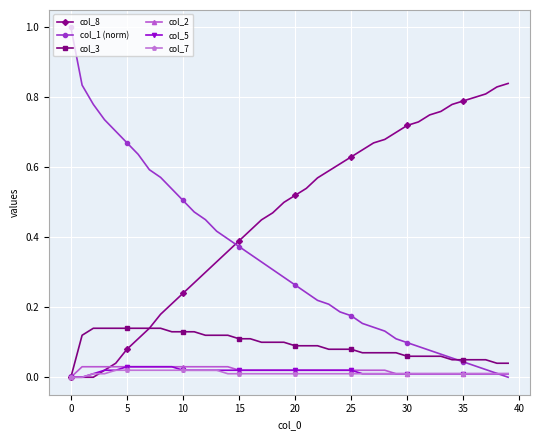

Which series has the widest spread of values?

col_1 (norm)